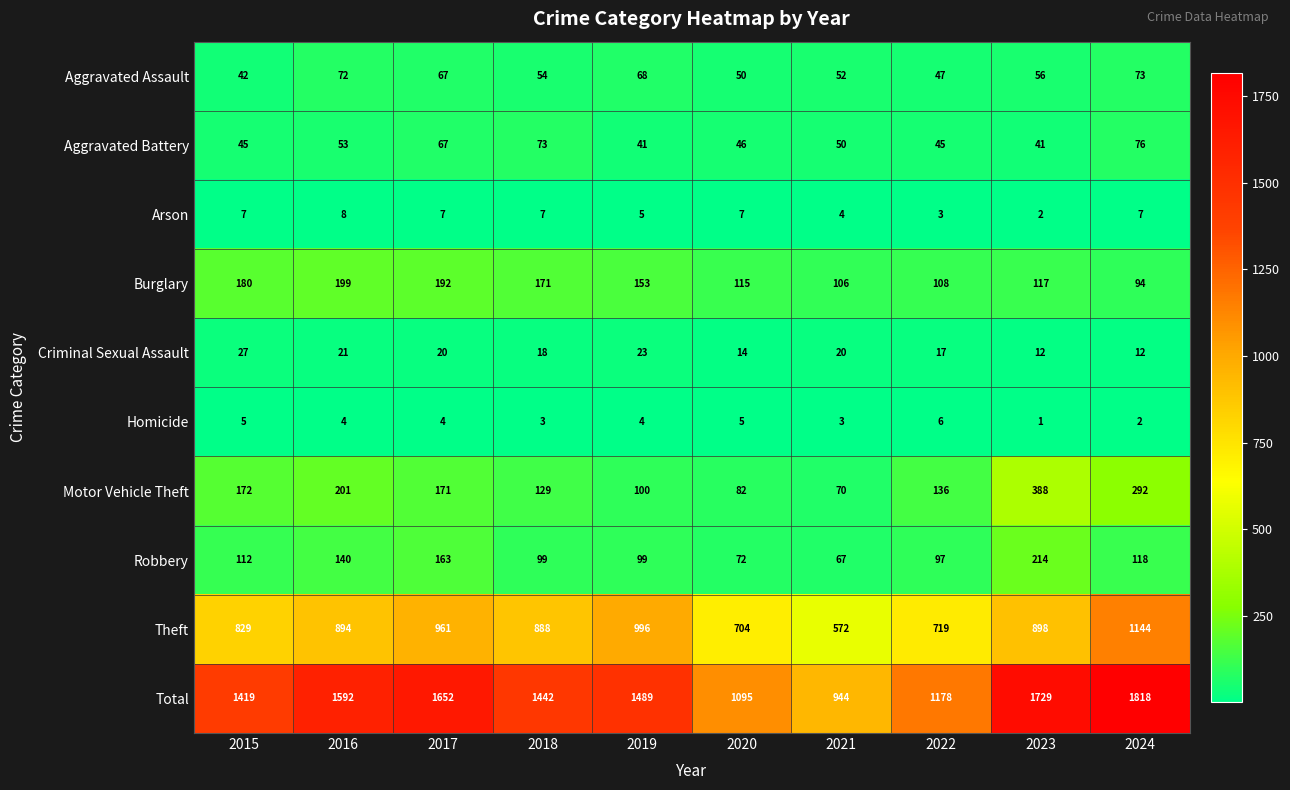

At which label does Total first exceed 1489?

2016